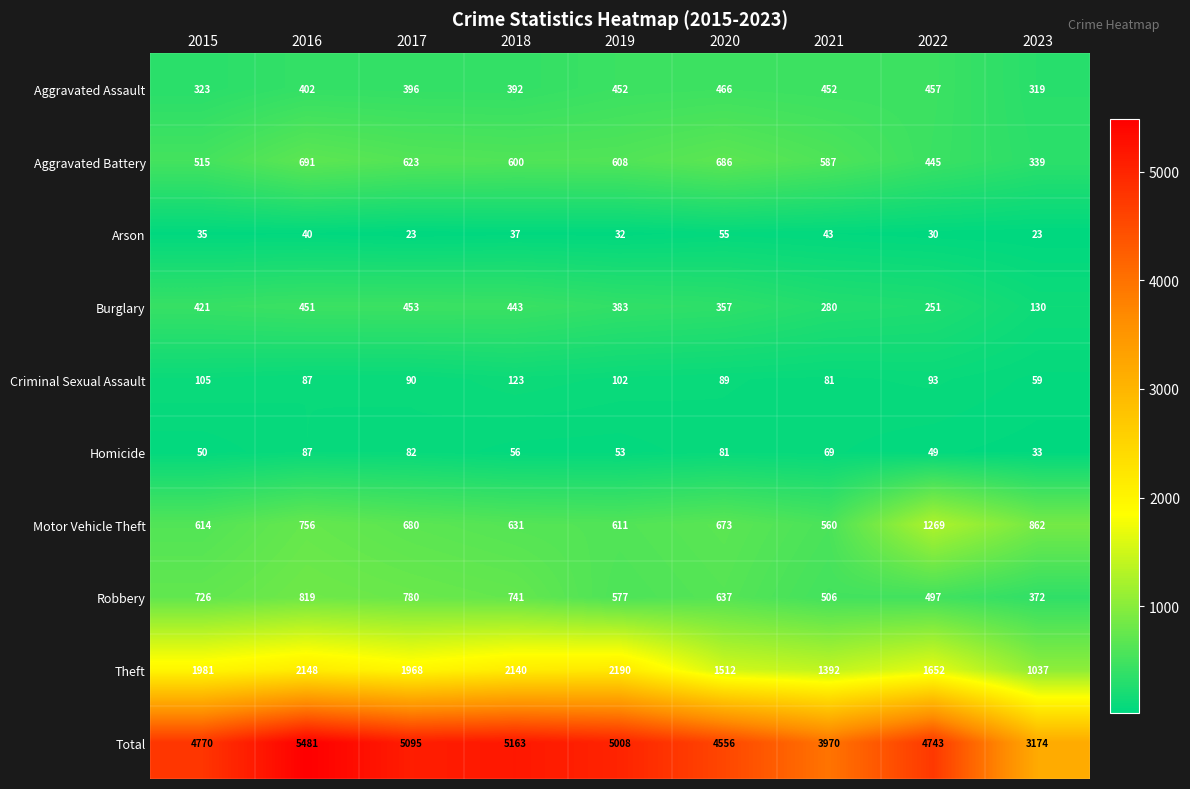

Which series has the largest range (max minus min)?

Total